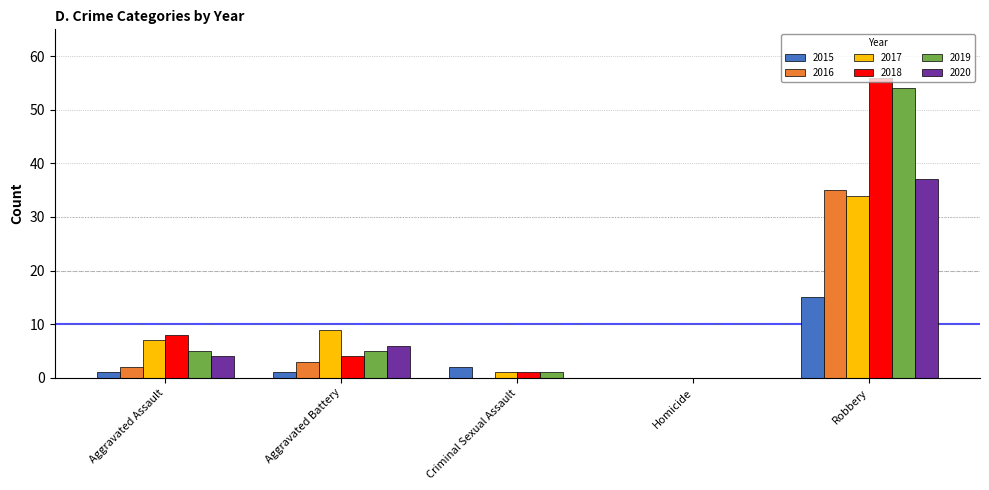

The value of 2018 at Robbery is 56. True or false?

True